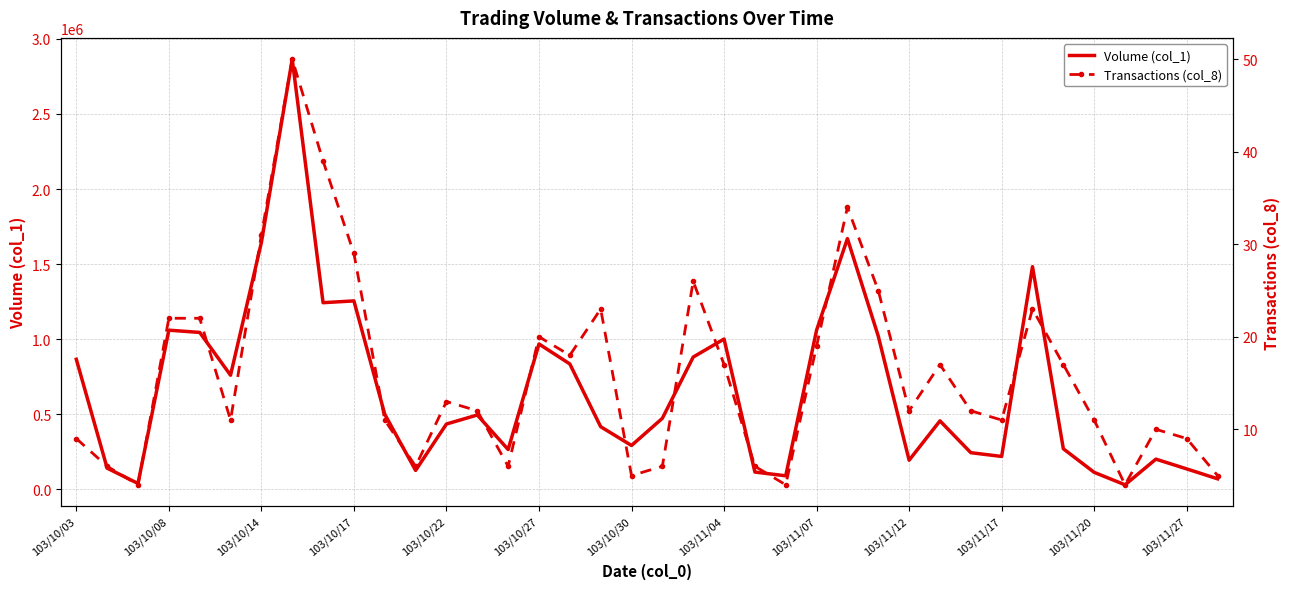

True or false: Volume (col_1) and Transactions (col_8) cross at least once.

False